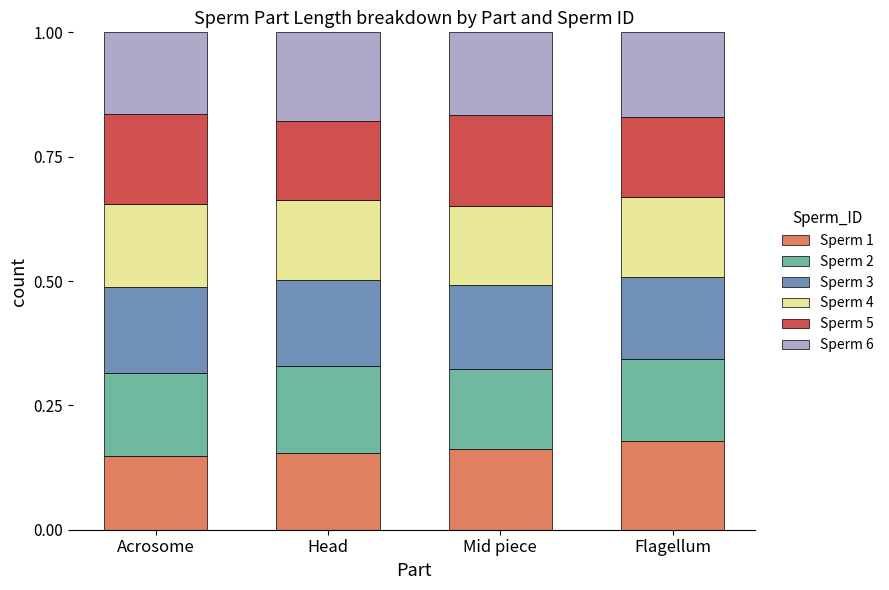

What is the total value across all series at Head?

1.0